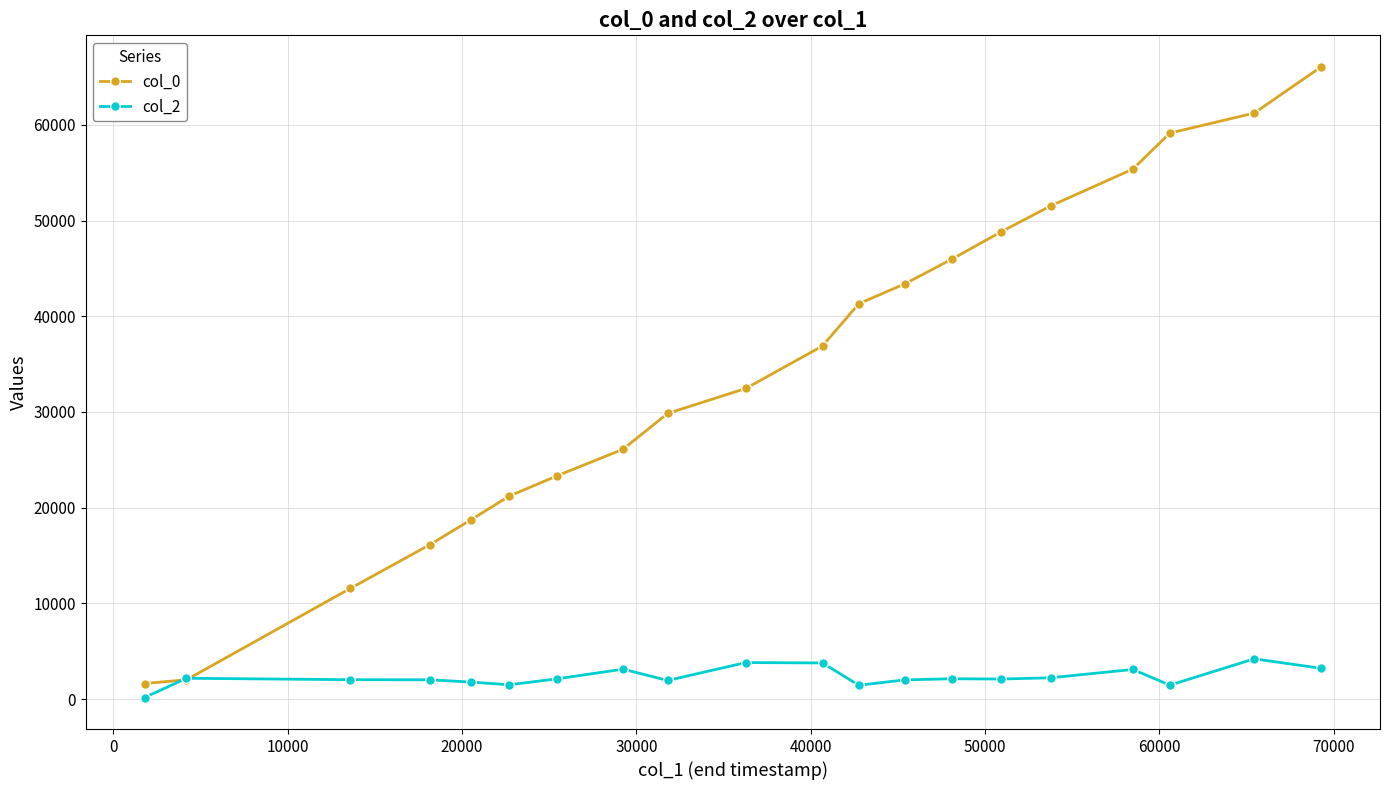

What is the greatest value displayed?

66060